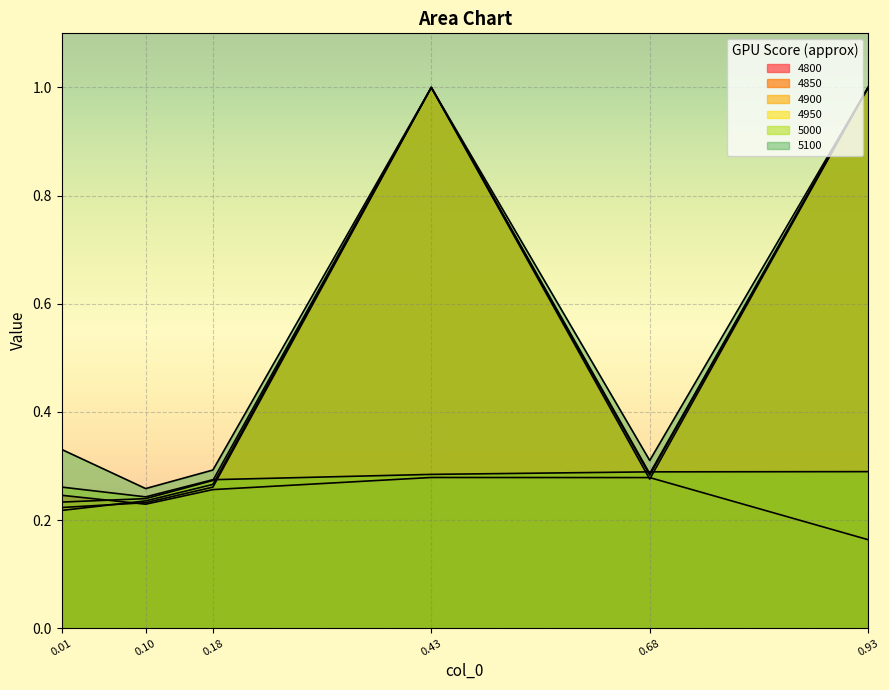

True or false: 5100 has more than 1 points higher than both neighbors.

False